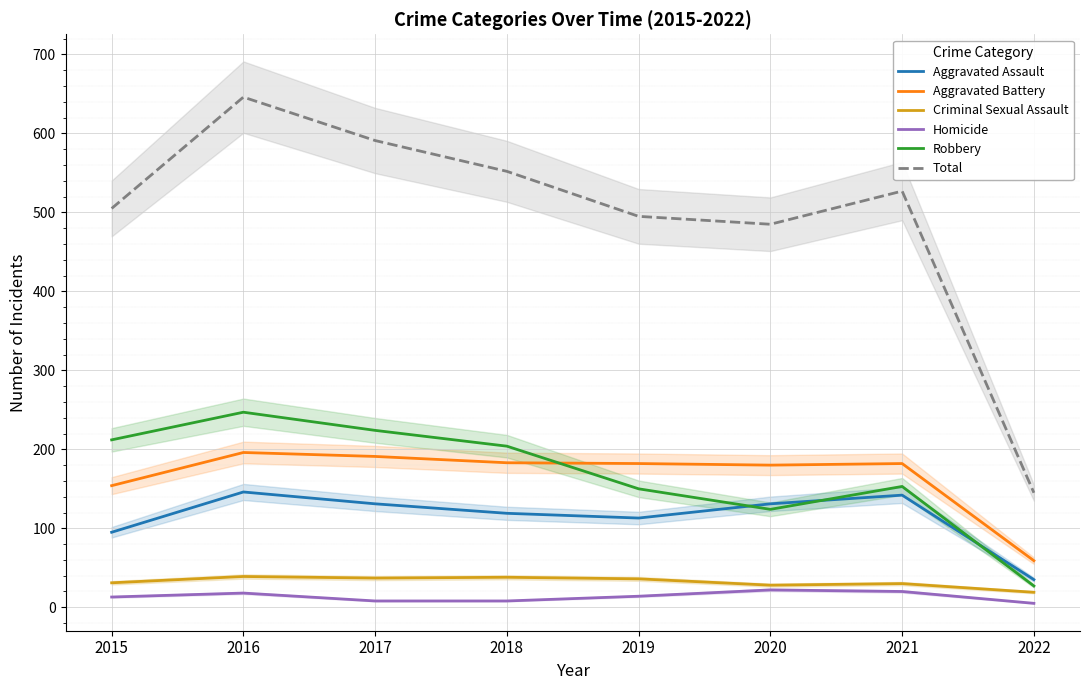

Which category has the lowest value in the Aggravated Battery series?

2022